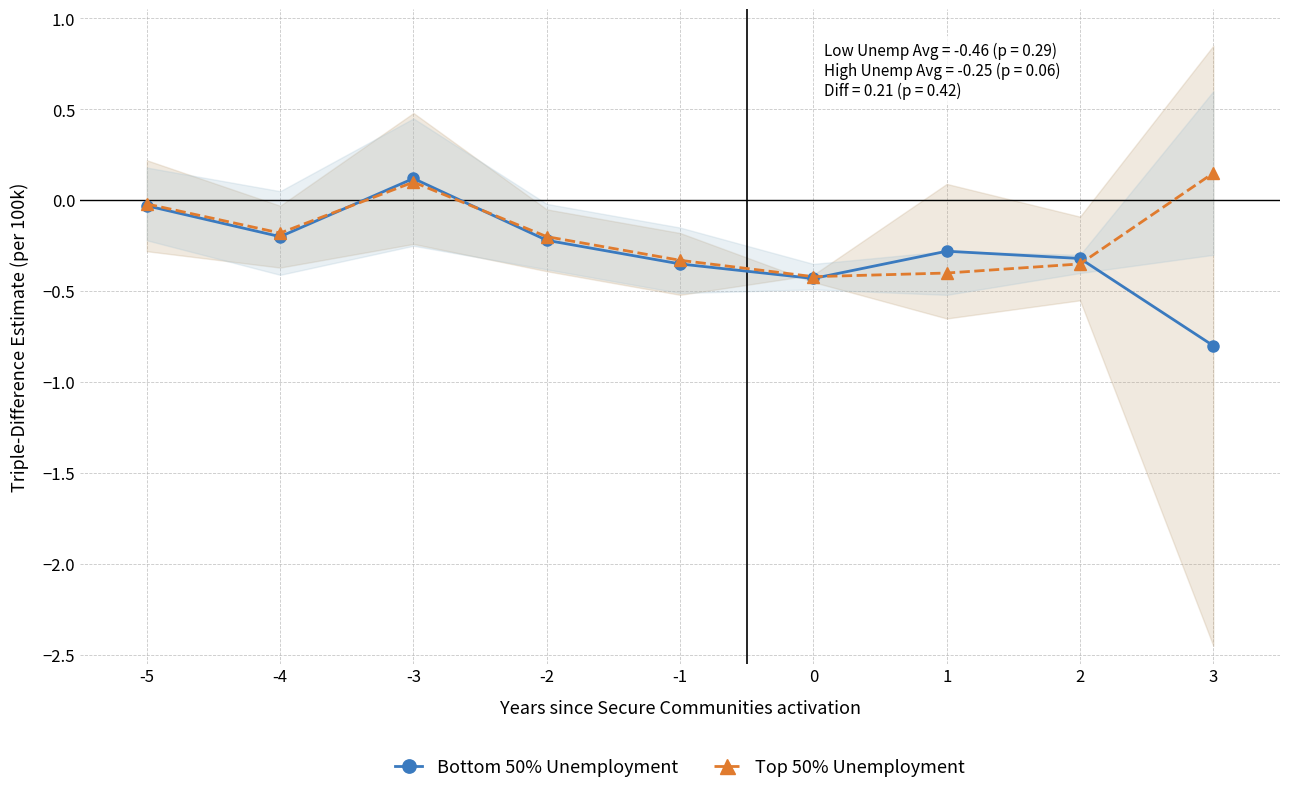

How many values in Bottom 50% Unemployment are below zero?

8